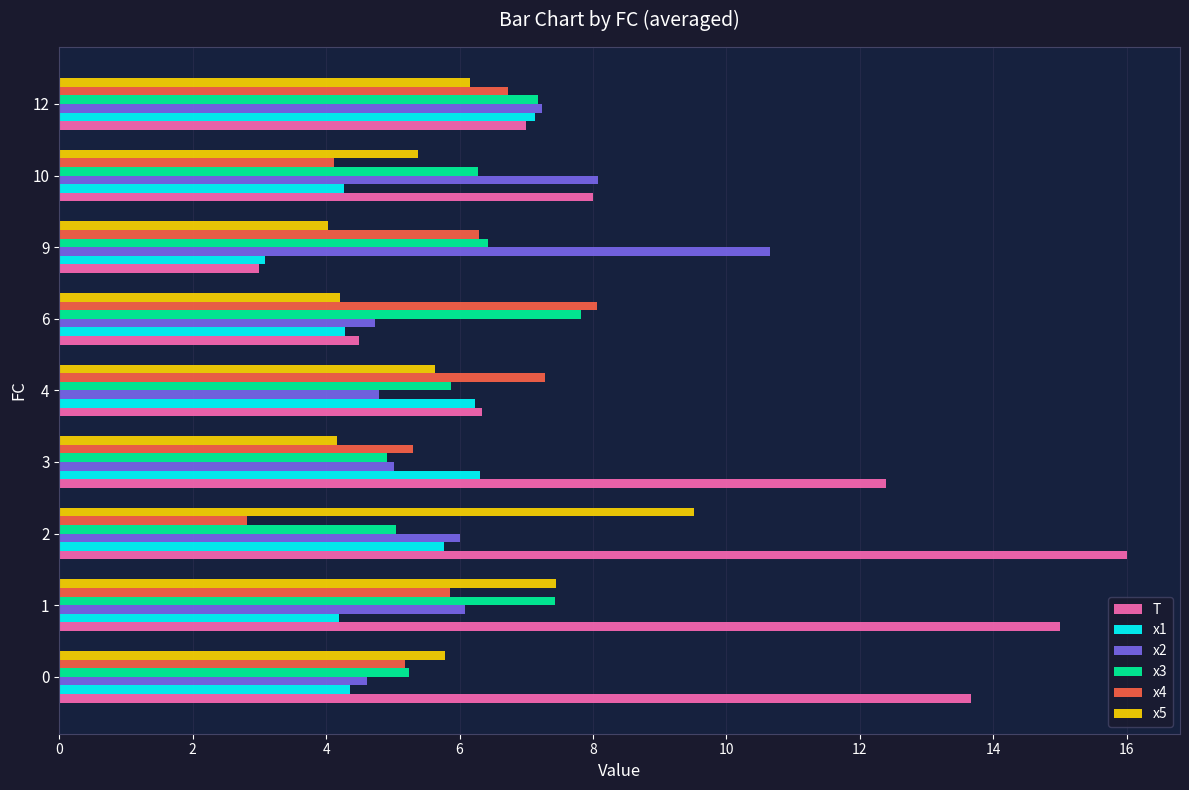

Rank the series by their maximum value, from lowest to highest.

x1, x3, x4, x5, x2, T